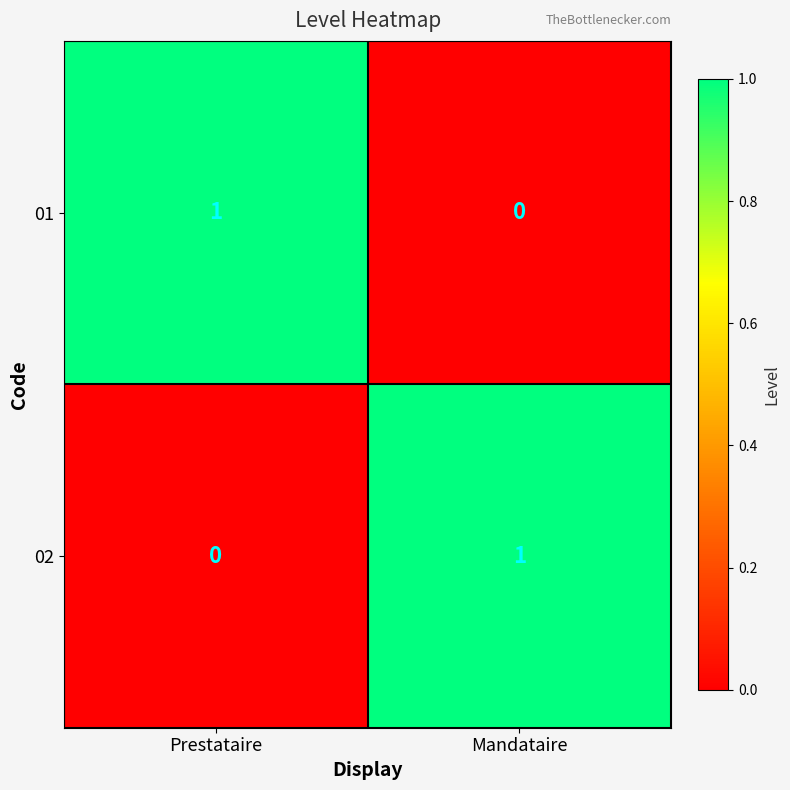

Where is 02 nearest to the value 0?

Prestataire